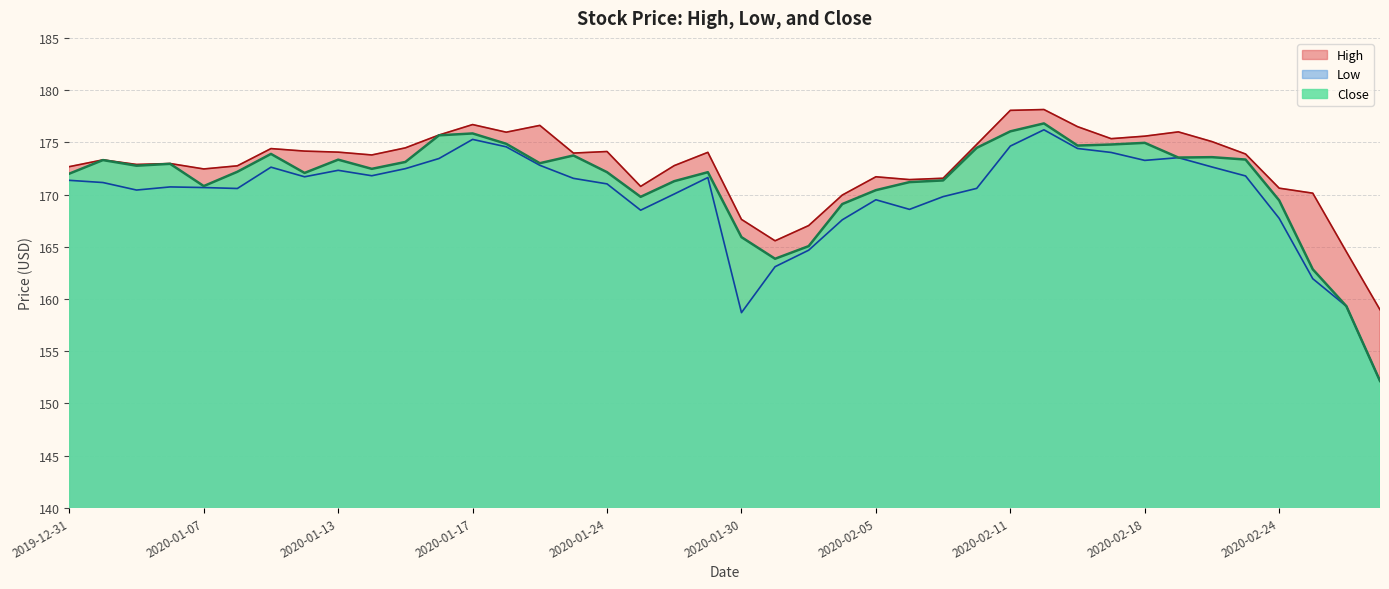

What is the label of the 7th point from the left?

2020-01-09